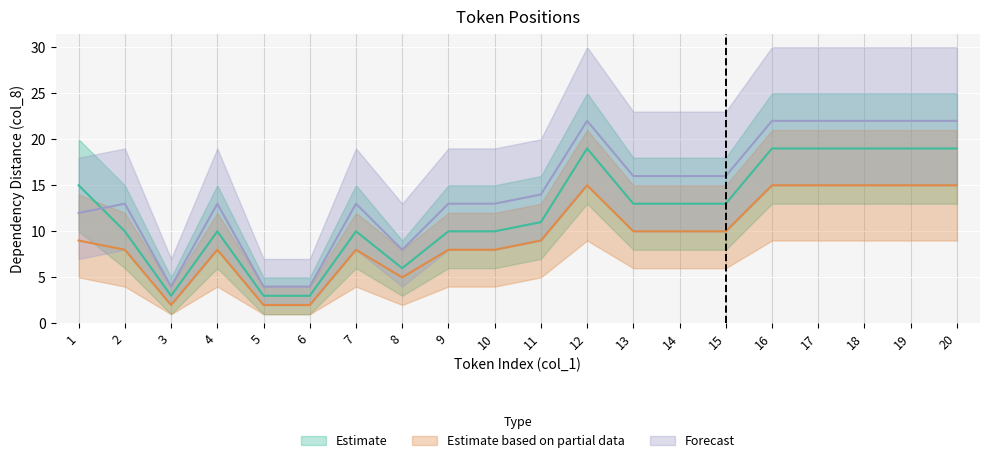

Where does the Estimate series first go above 13?

1